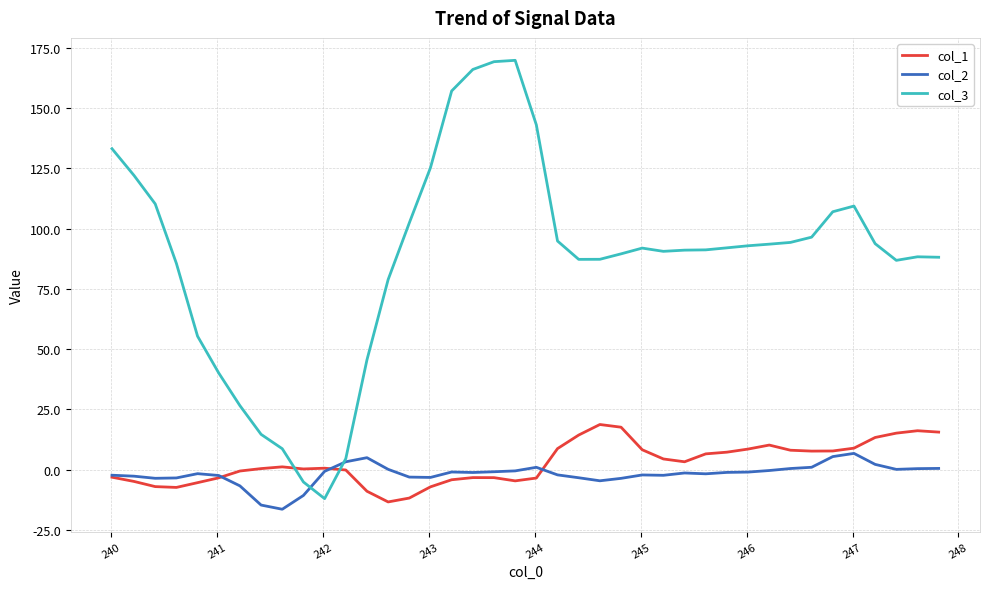

Which series has the widest spread of values?

col_3